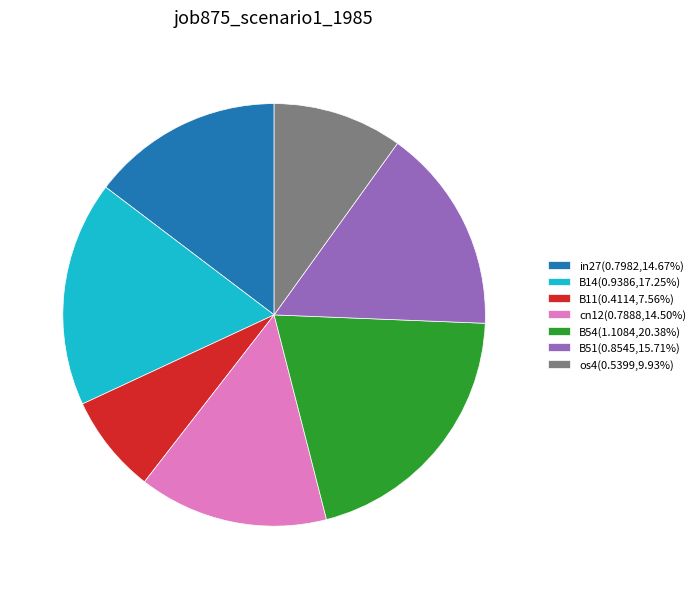

Is there any slice that represents more than half of the pie?

No